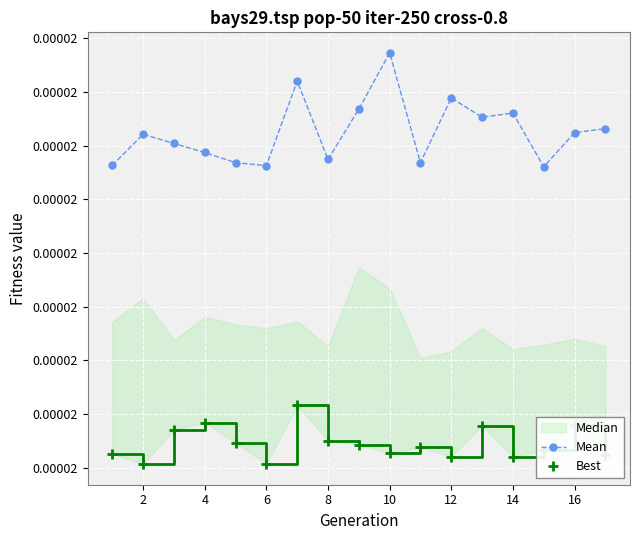

How many Mean values are between 0 and 1?

17